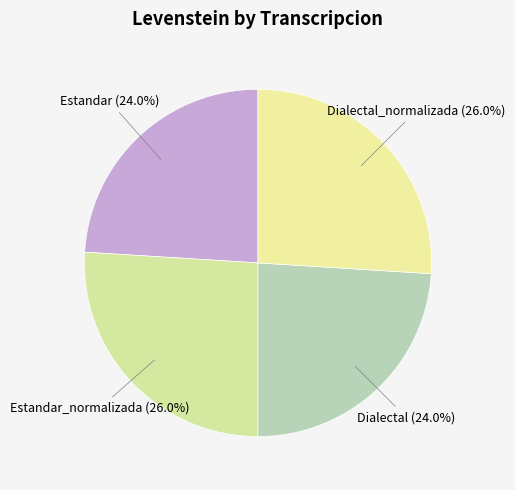

Count the number of slices in the pie.

4